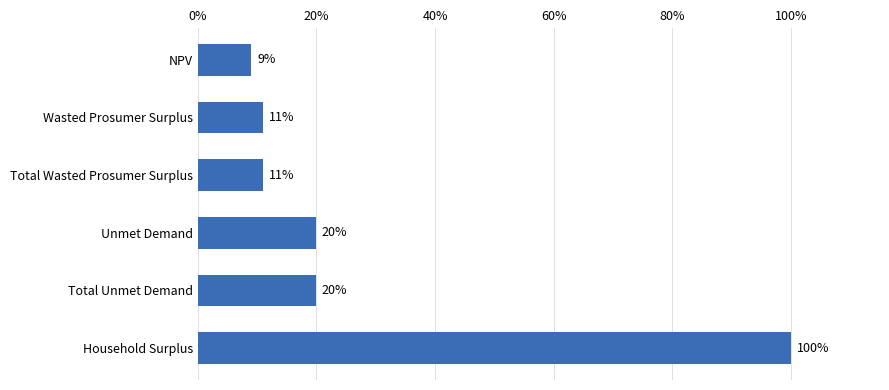

At which category does the chart reach its peak across all series?

Household Surplus